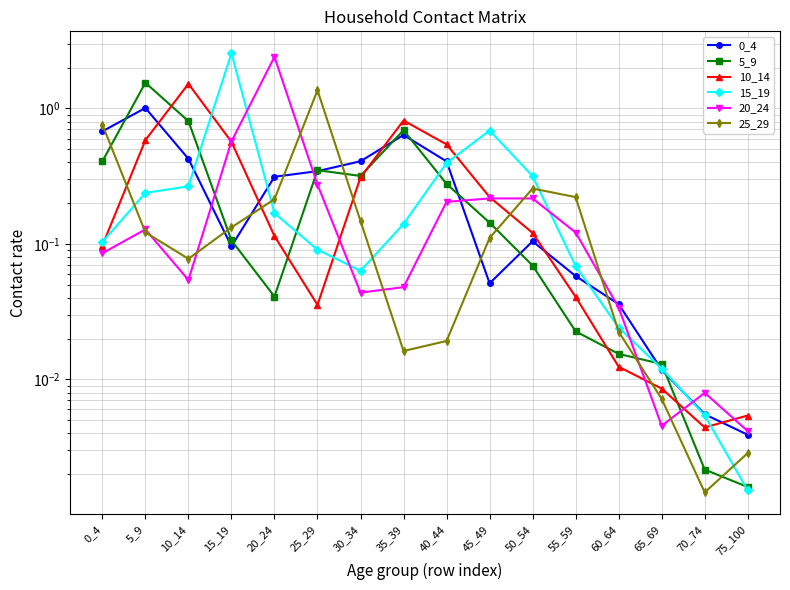

Reading left to right, transcribe all the data shown in this chart.

0_4: 0_4=0.7	5_9=1.0	10_14=0.4	15_19=0.1	20_24=0.3	25_29=0.3	30_34=0.4	35_39=0.6	40_44=0.4	45_49=0.1	50_54=0.1	55_59=0.1	60_64=0.0	65_69=0.0	70_74=0.0	75_100=0.0
5_9: 0_4=0.4	5_9=1.5	10_14=0.8	15_19=0.1	20_24=0.0	25_29=0.4	30_34=0.3	35_39=0.7	40_44=0.3	45_49=0.1	50_54=0.1	55_59=0.0	60_64=0.0	65_69=0.0	70_74=0.0	75_100=0.0
10_14: 0_4=0.1	5_9=0.6	10_14=1.5	15_19=0.6	20_24=0.1	25_29=0.0	30_34=0.3	35_39=0.8	40_44=0.5	45_49=0.2	50_54=0.1	55_59=0.0	60_64=0.0	65_69=0.0	70_74=0.0	75_100=0.0
15_19: 0_4=0.1	5_9=0.2	10_14=0.3	15_19=2.6	20_24=0.2	25_29=0.1	30_34=0.1	35_39=0.1	40_44=0.4	45_49=0.7	50_54=0.3	55_59=0.1	60_64=0.0	65_69=0.0	70_74=0.0	75_100=0.0
20_24: 0_4=0.1	5_9=0.1	10_14=0.1	15_19=0.6	20_24=2.4	25_29=0.3	30_34=0.0	35_39=0.0	40_44=0.2	45_49=0.2	50_54=0.2	55_59=0.1	60_64=0.0	65_69=0.0	70_74=0.0	75_100=0.0
25_29: 0_4=0.8	5_9=0.1	10_14=0.1	15_19=0.1	20_24=0.2	25_29=1.4	30_34=0.1	35_39=0.0	40_44=0.0	45_49=0.1	50_54=0.3	55_59=0.2	60_64=0.0	65_69=0.0	70_74=0.0	75_100=0.0